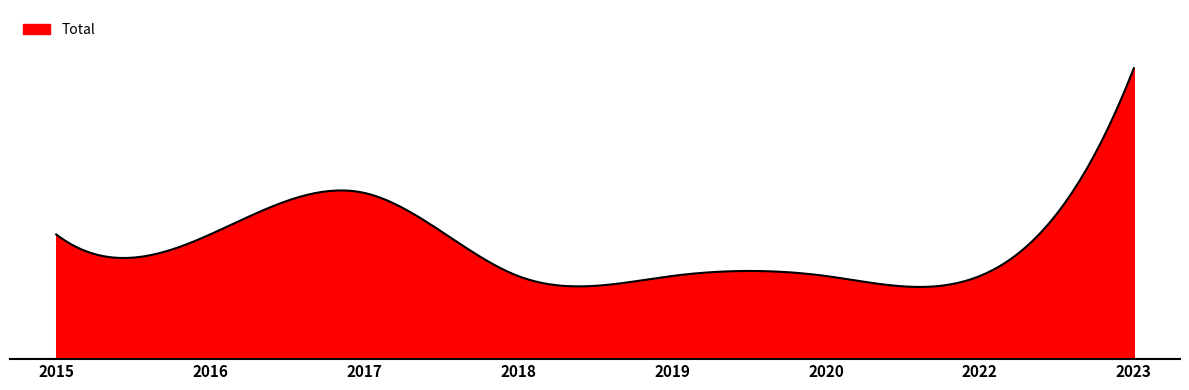

What is the value of the 6th point from the left?

2